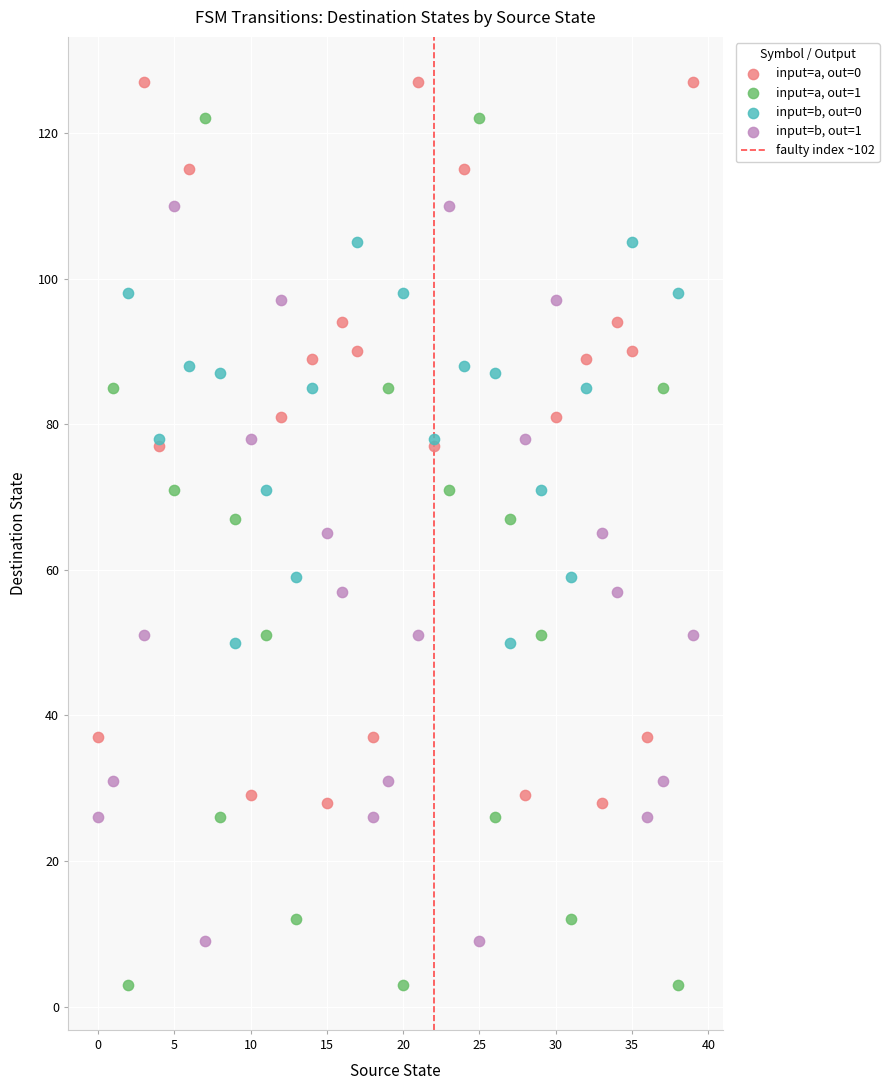

Which series contains the lowest Y value?

input=a, out=1